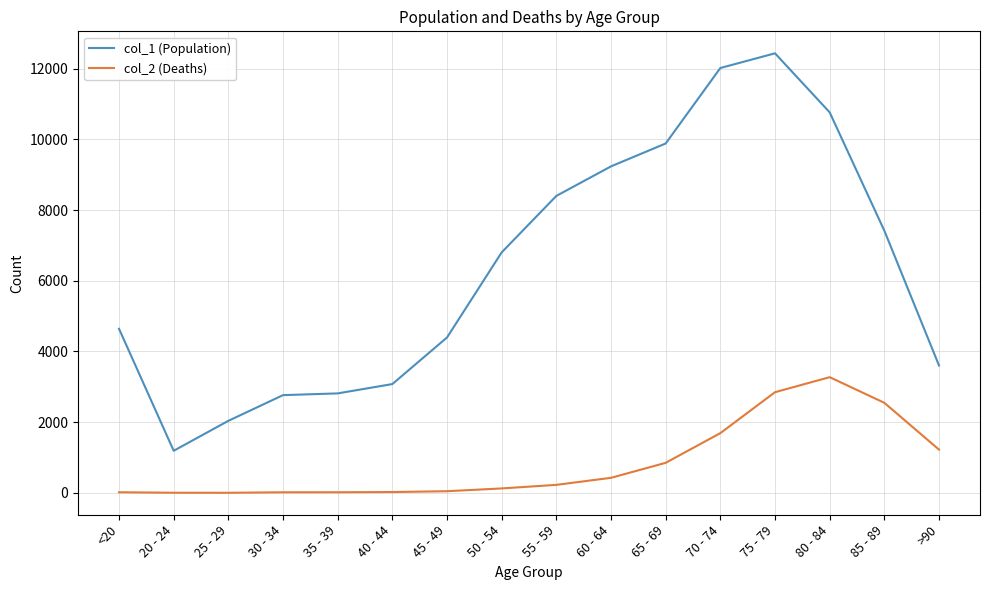

What is the difference between the maximum and second lowest values in the col_1 (Population) series?

10396